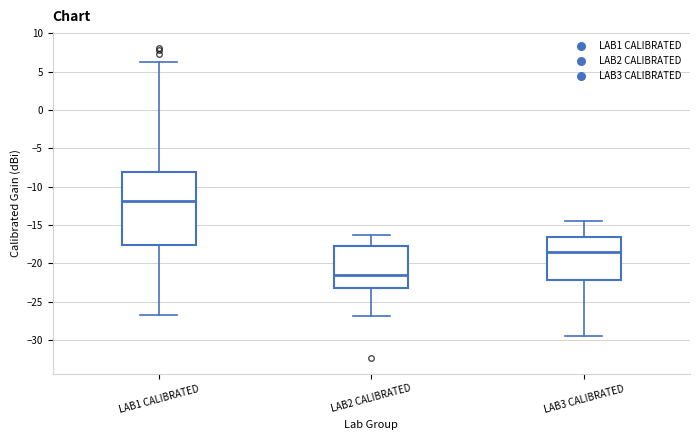

Reading left to right, read every box against the y-axis: the position of its median line, the range the box covers, and the ends of its whiskers. The values are not printed on the chart, so give them approximately, as read against the axis.

LAB1 CALIBRATED: median -12.0, box -17.5 to -8.0, whiskers -27.0 to 6.0
LAB2 CALIBRATED: median -21.5, box -23.5 to -18.0, whiskers -27.0 to -16.5
LAB3 CALIBRATED: median -18.5, box -22.0 to -16.5, whiskers -29.5 to -14.5